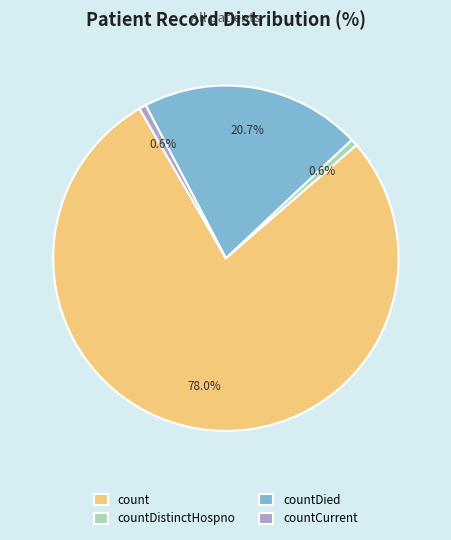

The countDistinctHospno slice represents 8% of the pie. True or false?

False